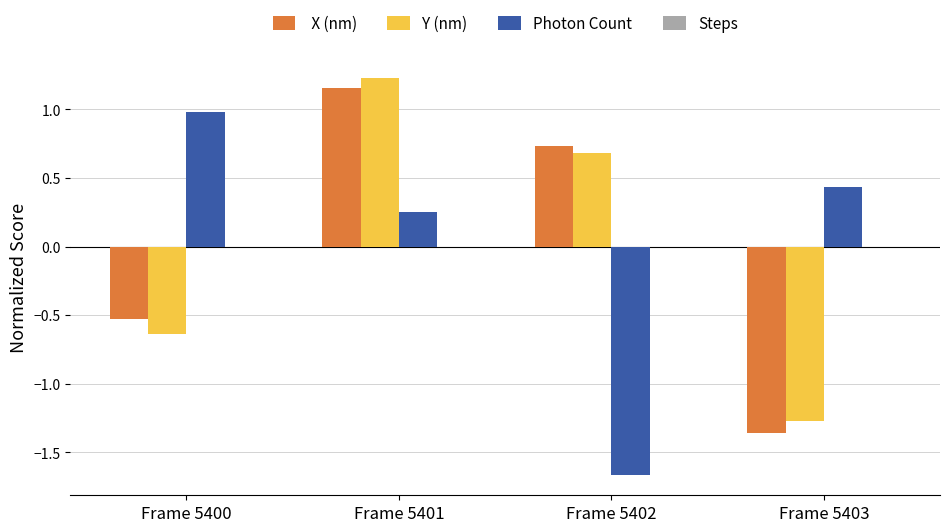

At which category does the chart reach its minimum across all series?

Frame 5402